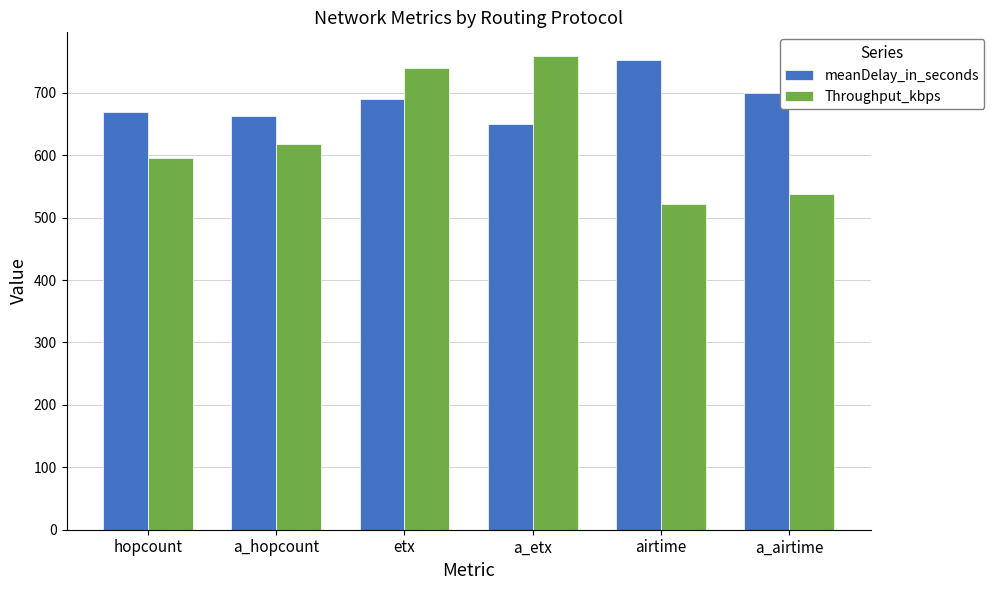

Which series has the widest spread of values?

Throughput_kbps